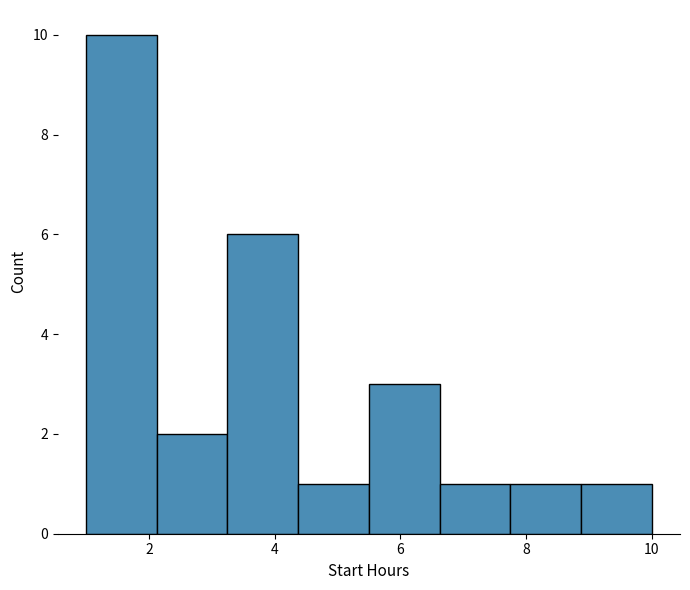

Reading left to right, list every bar in this chart as the range it spans on the x-axis followed by its height. Neither the bar edges nor the heights are printed on the chart, so give them approximately, as read against the axes.

1.0 to 2.2: 10
2.2 to 3.2: 2
3.2 to 4.4: 6
4.4 to 5.6: 1
5.6 to 6.6: 3
6.6 to 7.8: 1
7.8 to 8.8: 1
8.8 to 10.0: 1